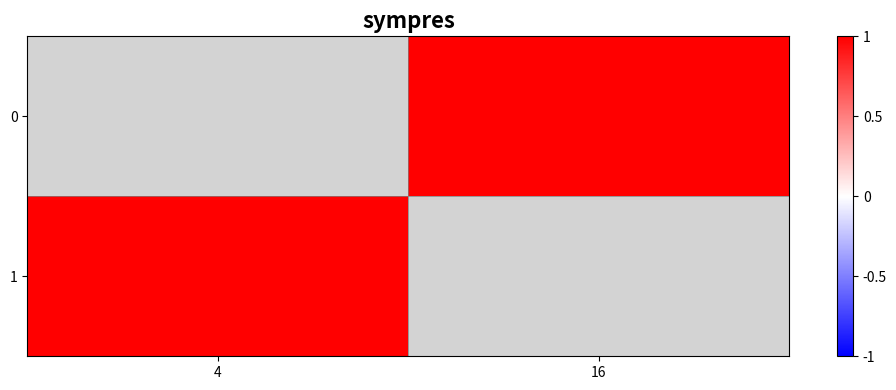

How many series are shown in this chart?

2